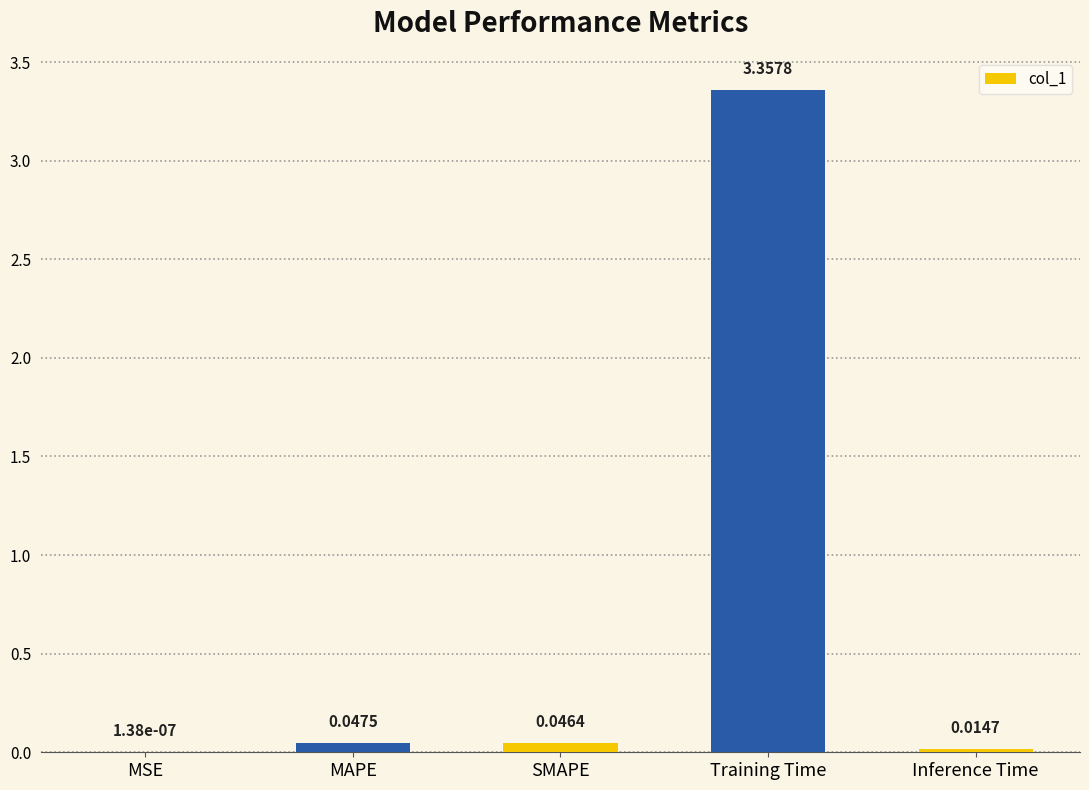

Does the chart contain stacked bars?

No